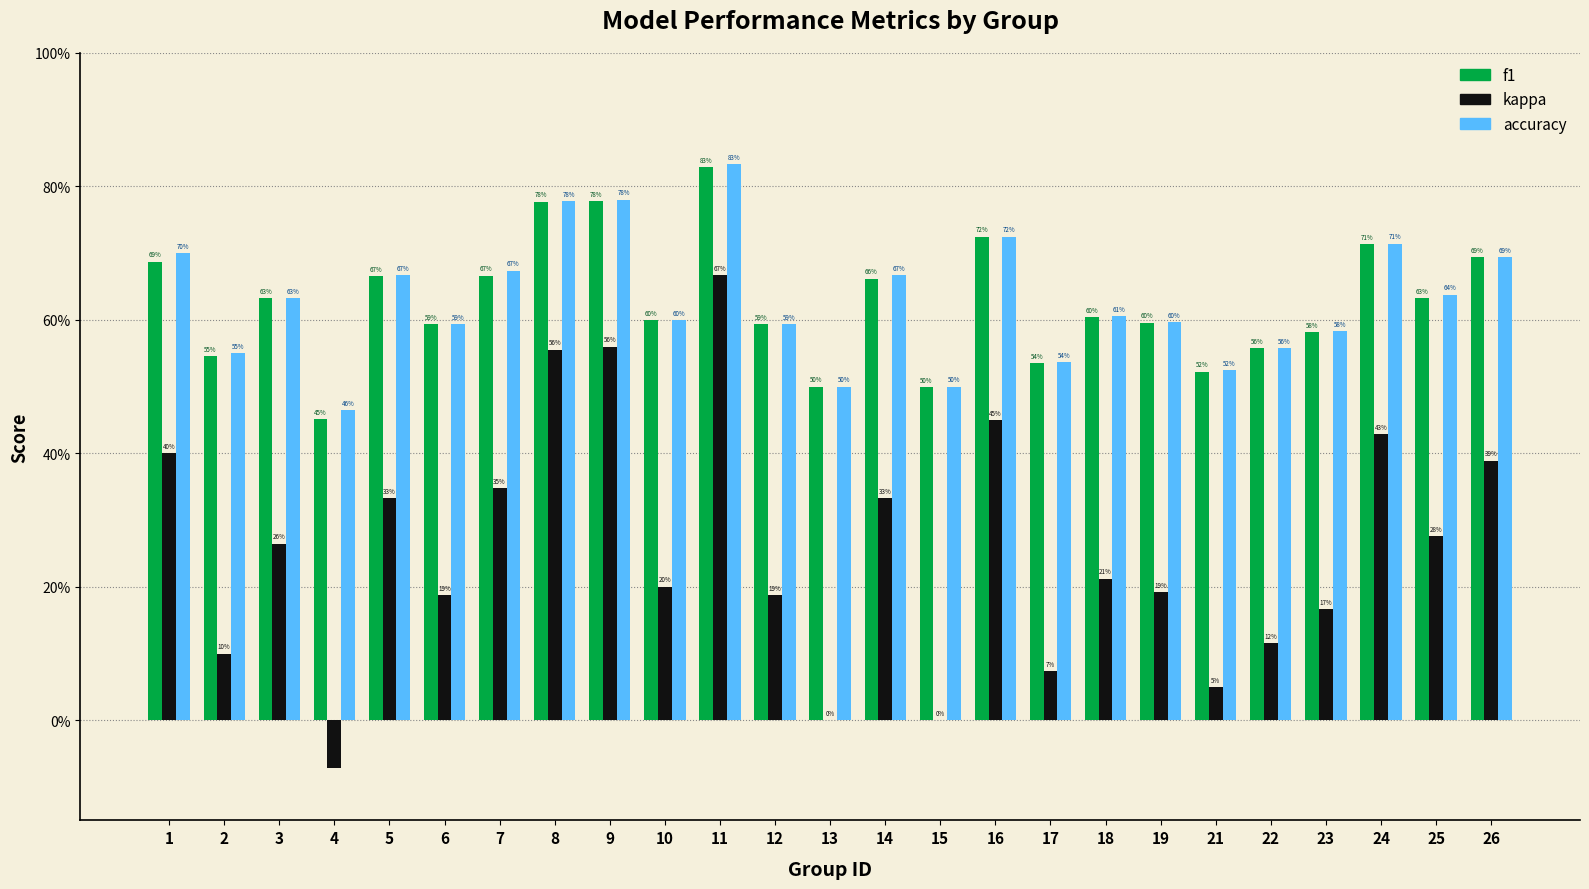

Does the chart contain stacked bars?

No